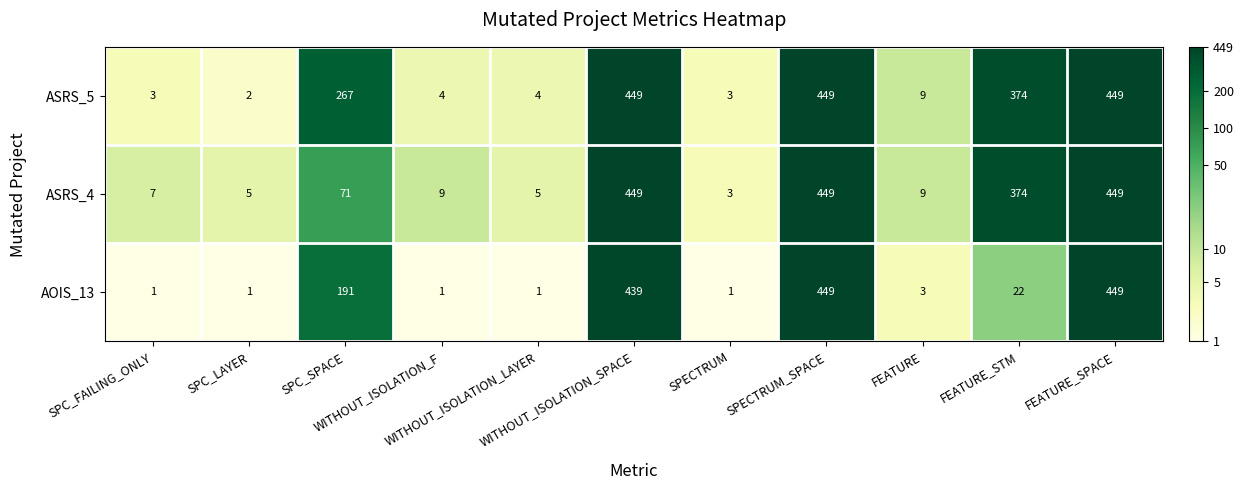

How many series are shown in this chart?

3